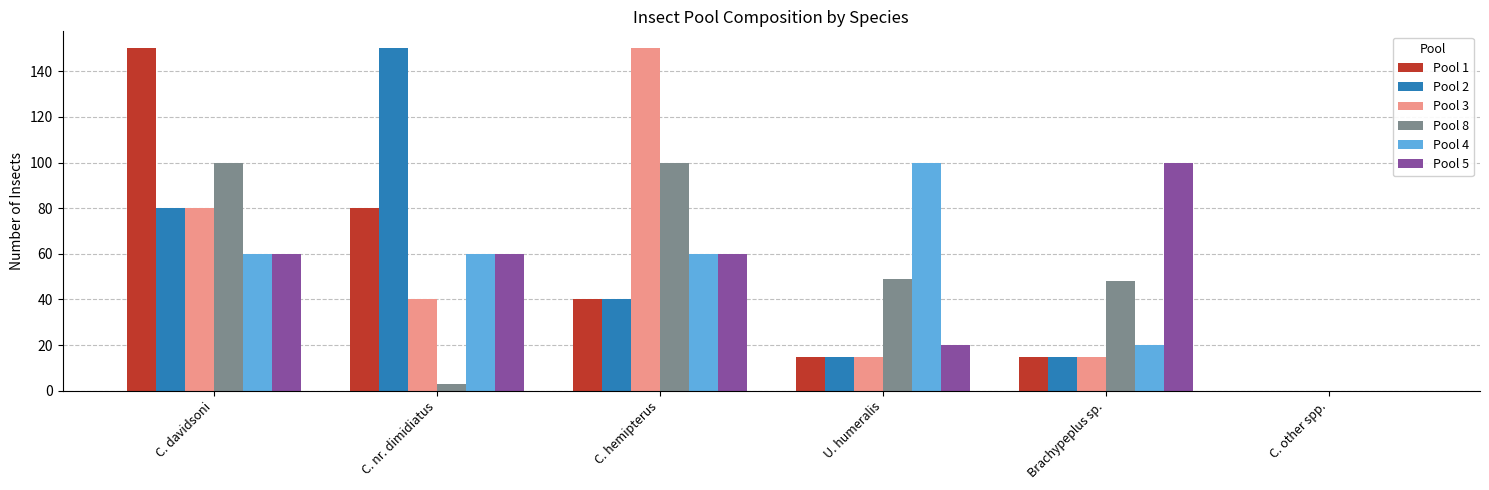

Are the bars horizontal?

No